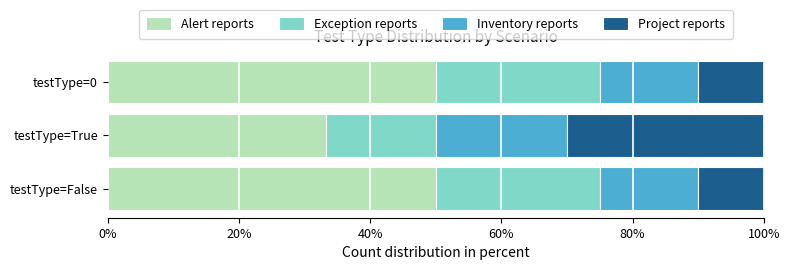

What is the difference between the maximum and minimum values in the Alert reports series?

16.7